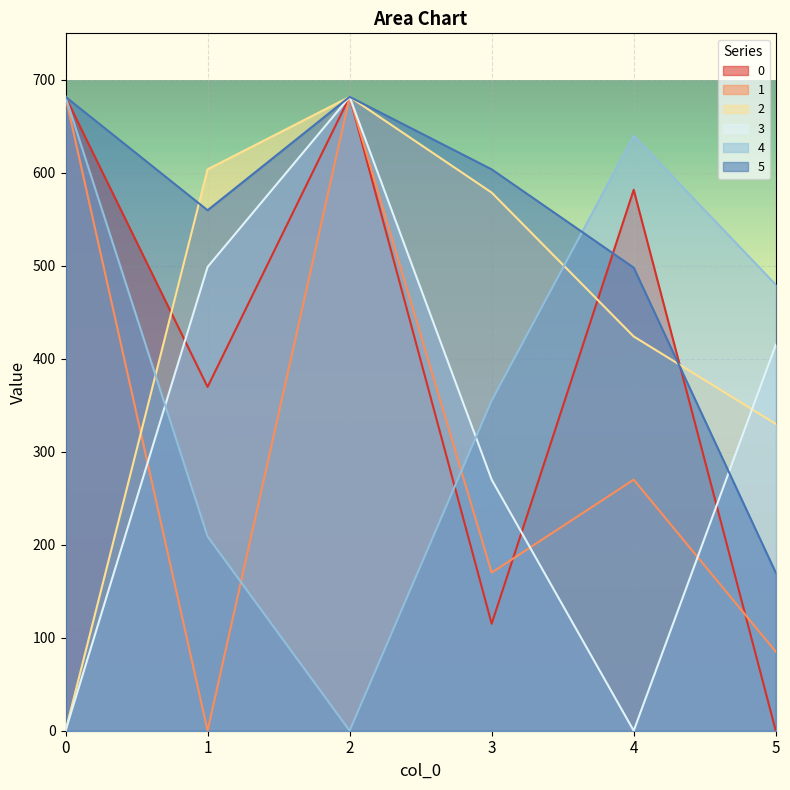

What is the difference between the maximum and minimum values in the 5 series?

511.7